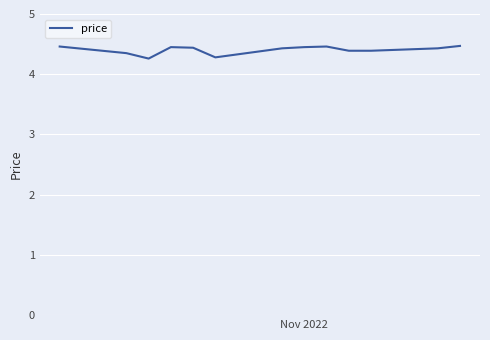

What is the greatest value displayed?

4.5